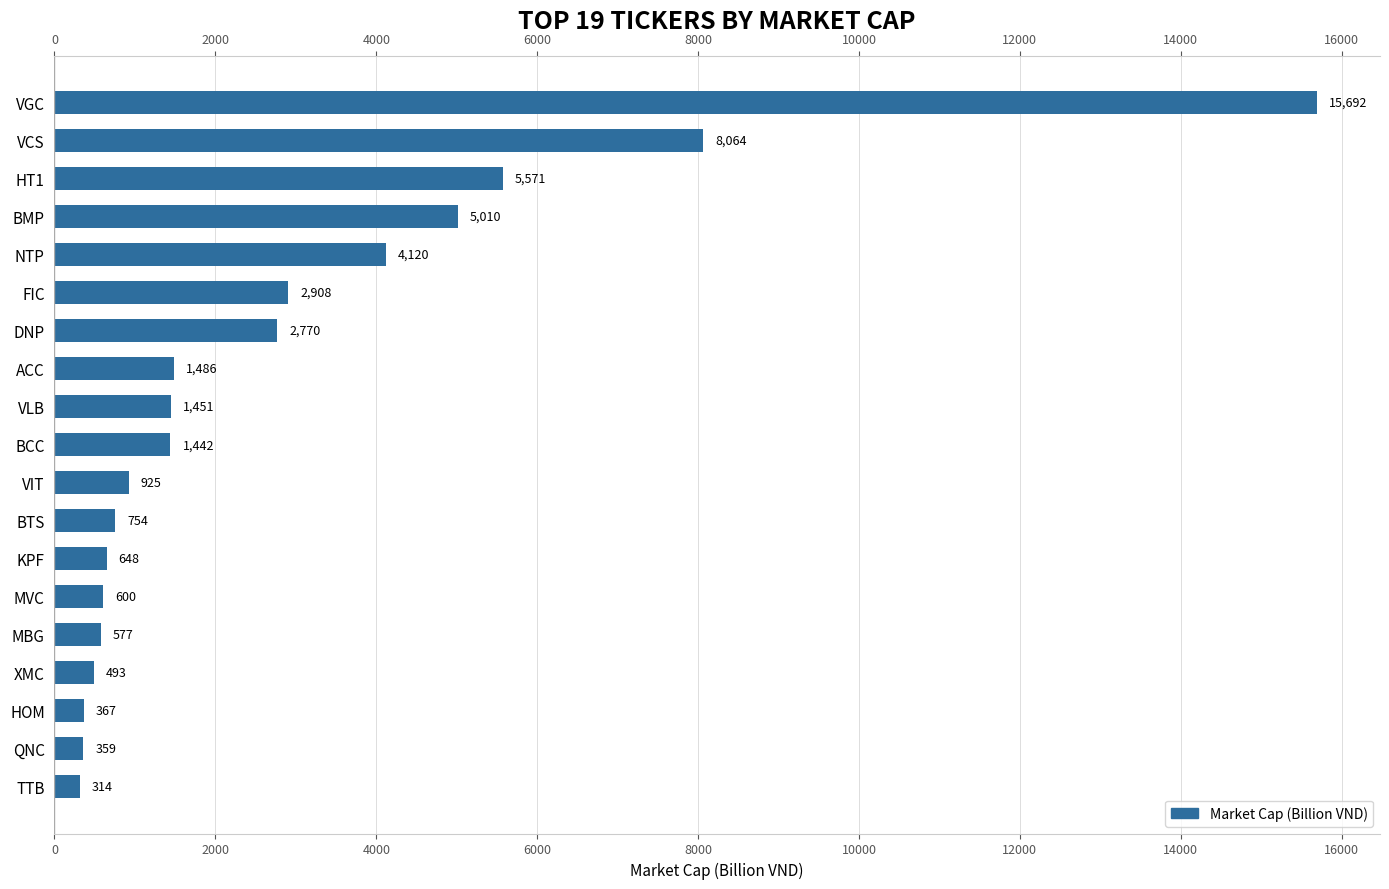

What is the smallest value displayed?

314